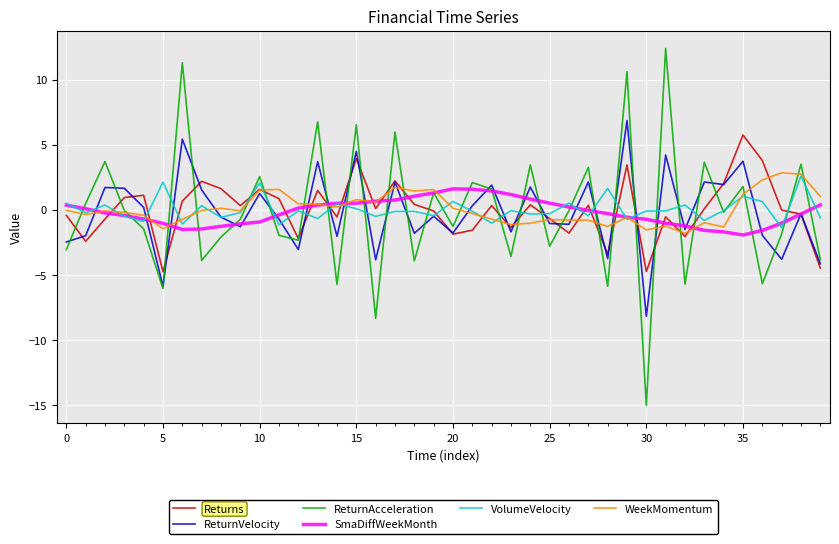

How many intersections are there between ReturnVelocity and ReturnAcceleration?

25